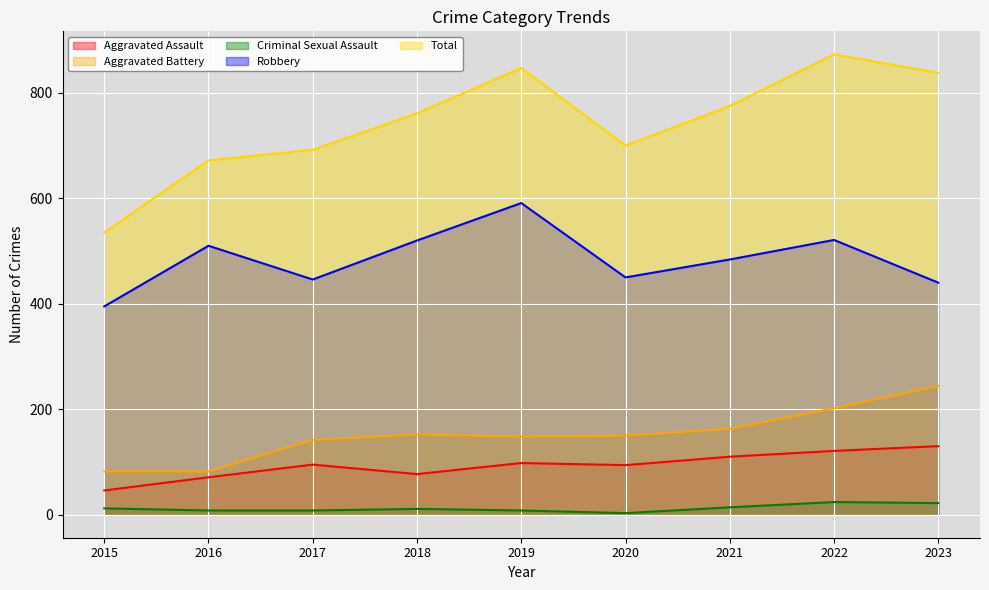

True or false: Criminal Sexual Assault has a value of 23 at 2021.

False